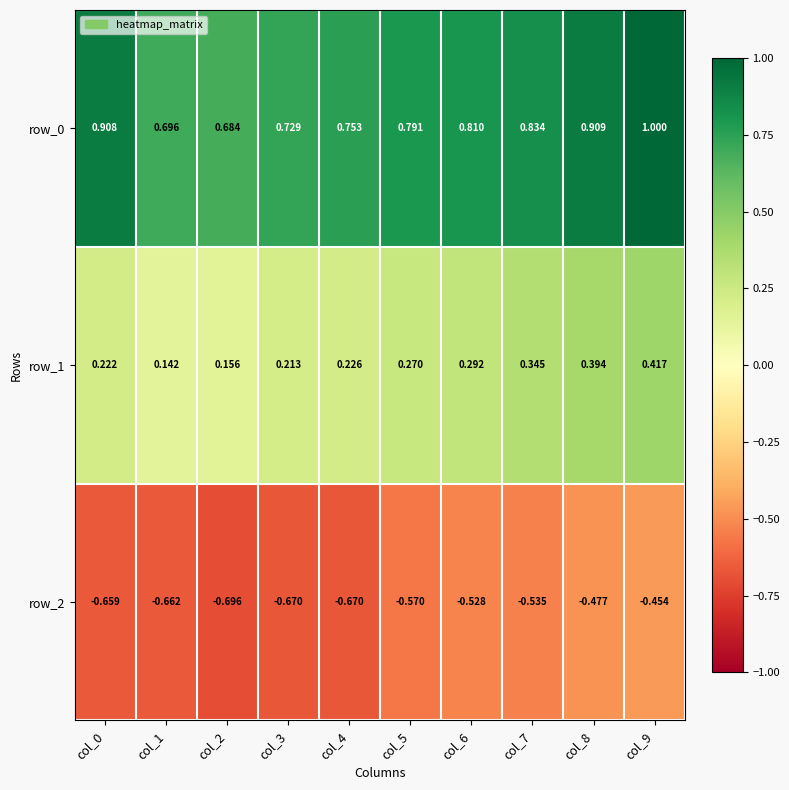

Rank the series by their average value, from lowest to highest.

row_2, row_1, row_0